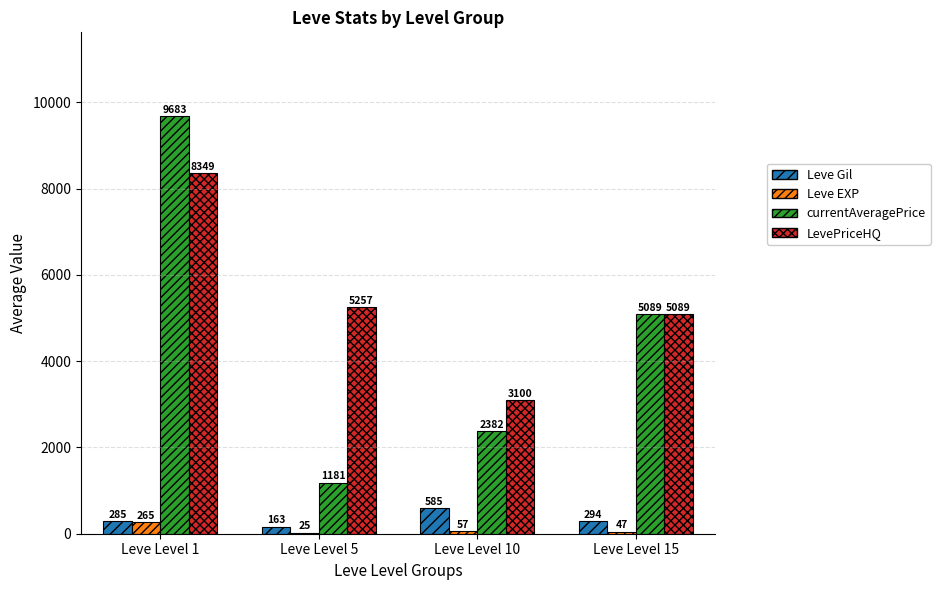

Which label corresponds to the largest value in the chart?

Leve Level 1